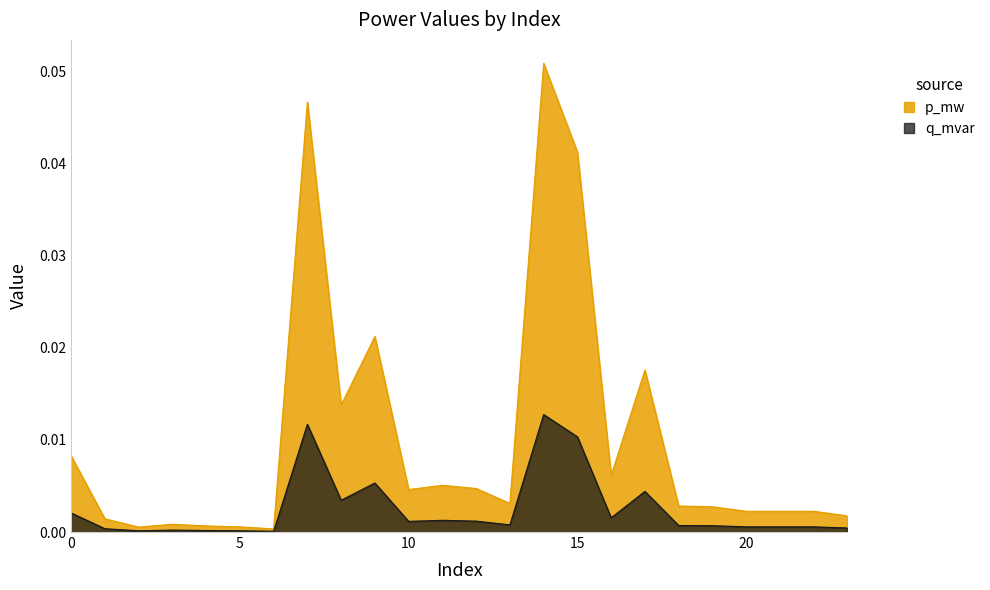

Count the number of data series in this chart.

2